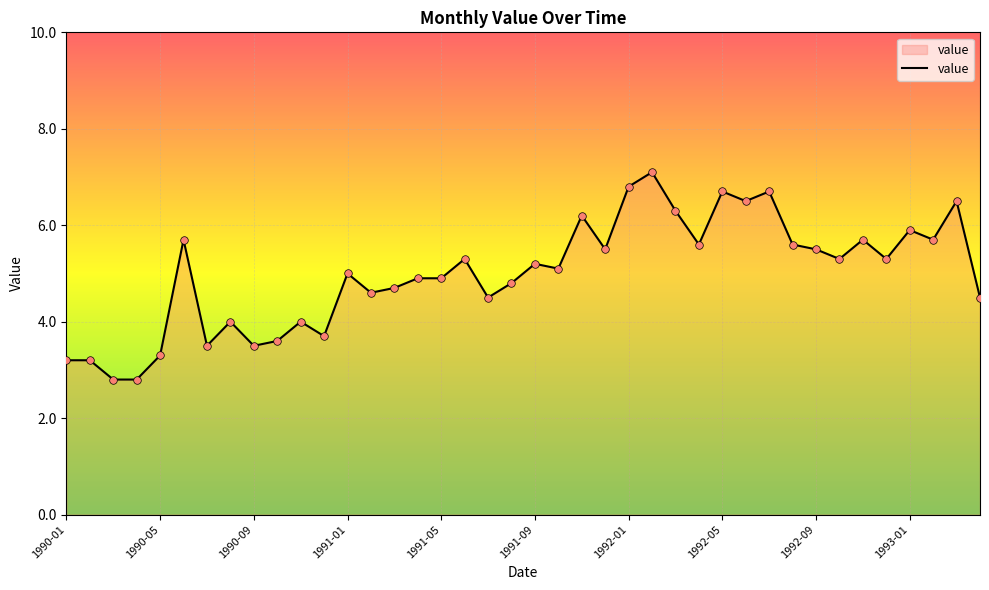

What is the smallest value displayed?

2.8